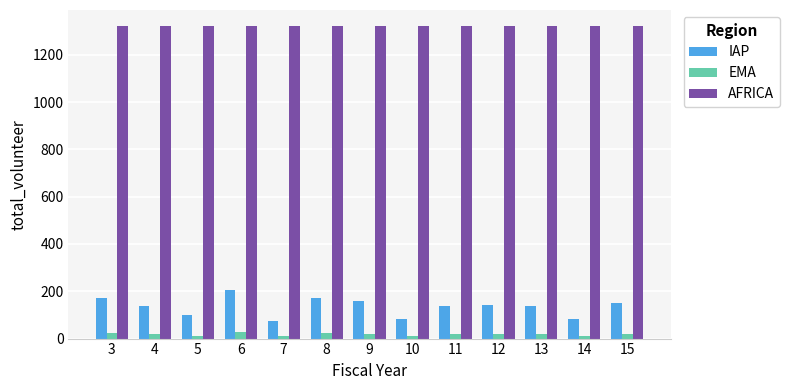

List the series in order of their peak value, highest first.

AFRICA, IAP, EMA